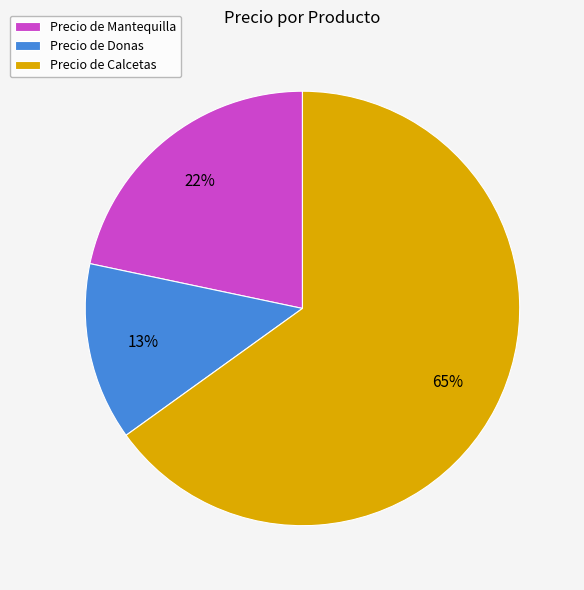

Which slice is the smallest?

Precio de Donas